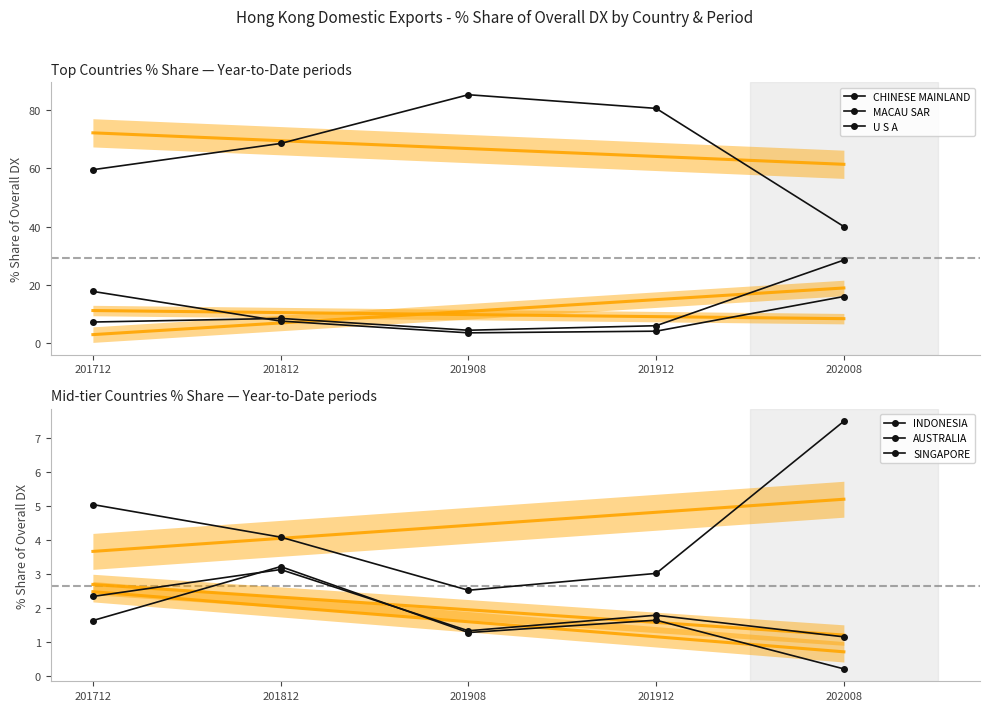

Which series has the largest range (max minus min)?

CHINESE MAINLAND